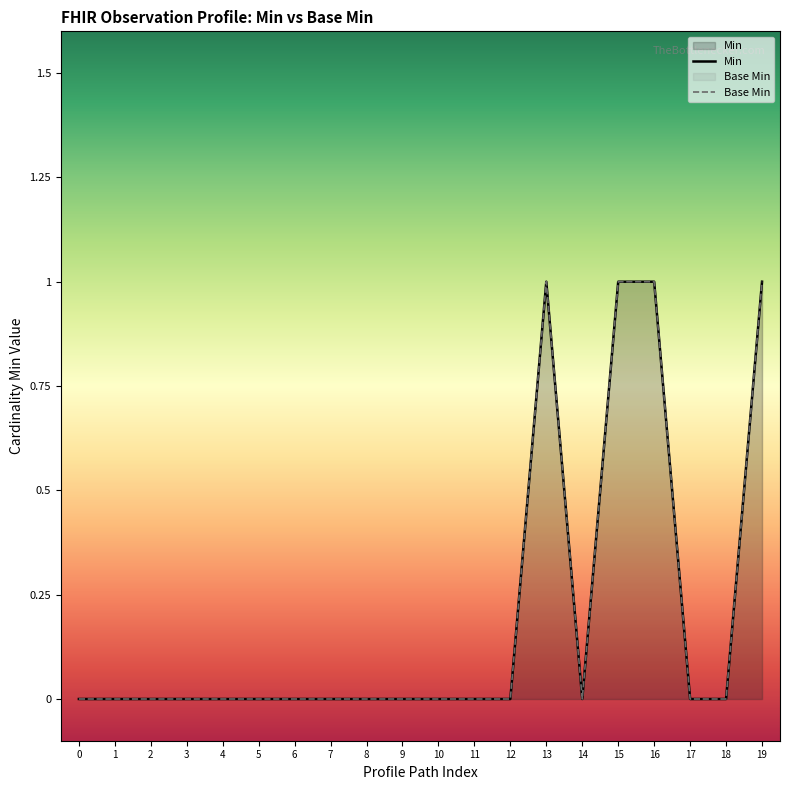

Is it true that Min equals 0 at 2?

True